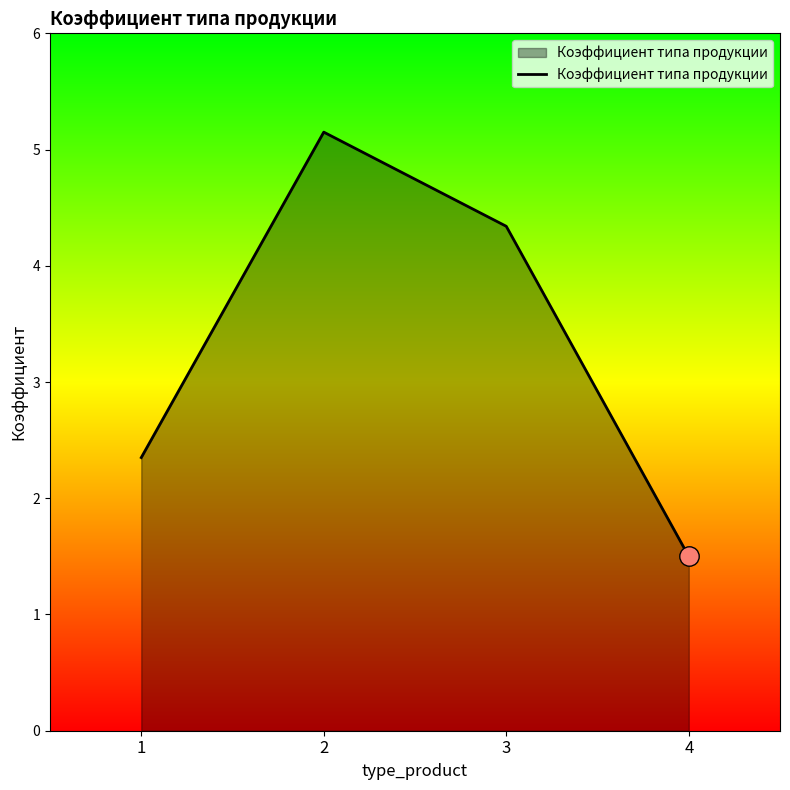

Rank the categories by value from lowest to highest.

4, 1, 3, 2